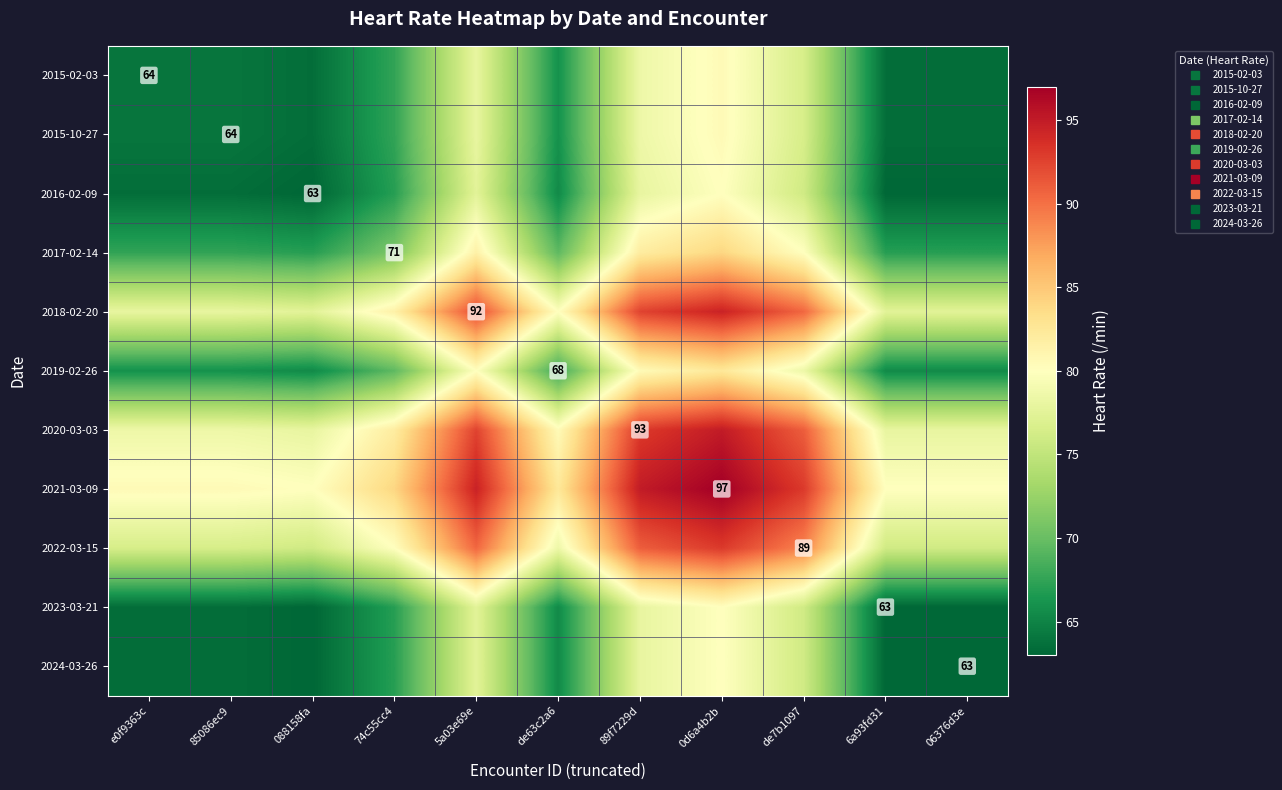

Rank the series by their maximum value, from highest to lowest.

2021-03-09, 2020-03-03, 2018-02-20, 2022-03-15, 2017-02-14, 2019-02-26, 2015-02-03, 2015-10-27, 2016-02-09, 2023-03-21, 2024-03-26